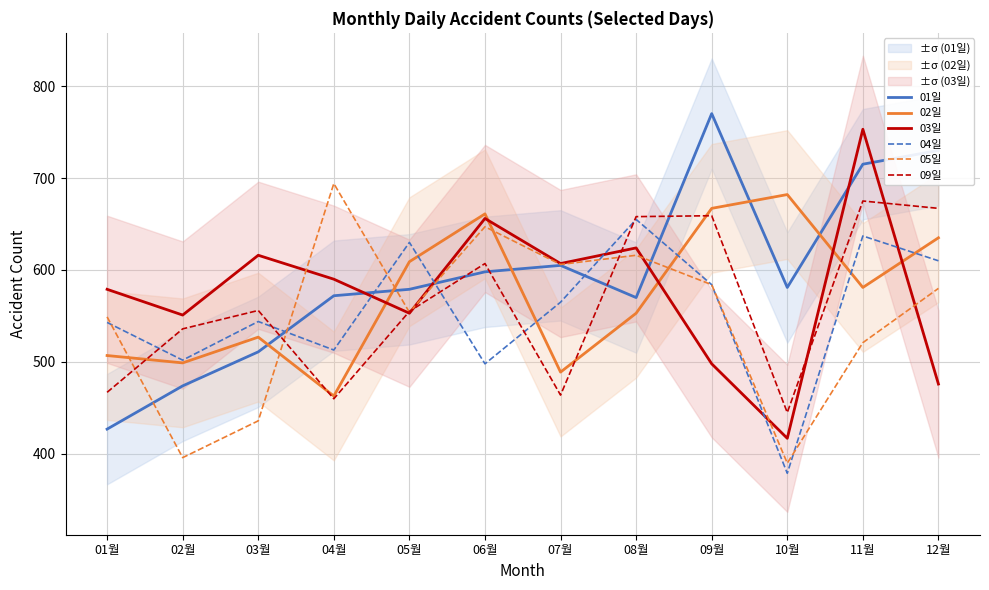

After their last crossing, which series has the higher values: 04일 or 02일?

02일